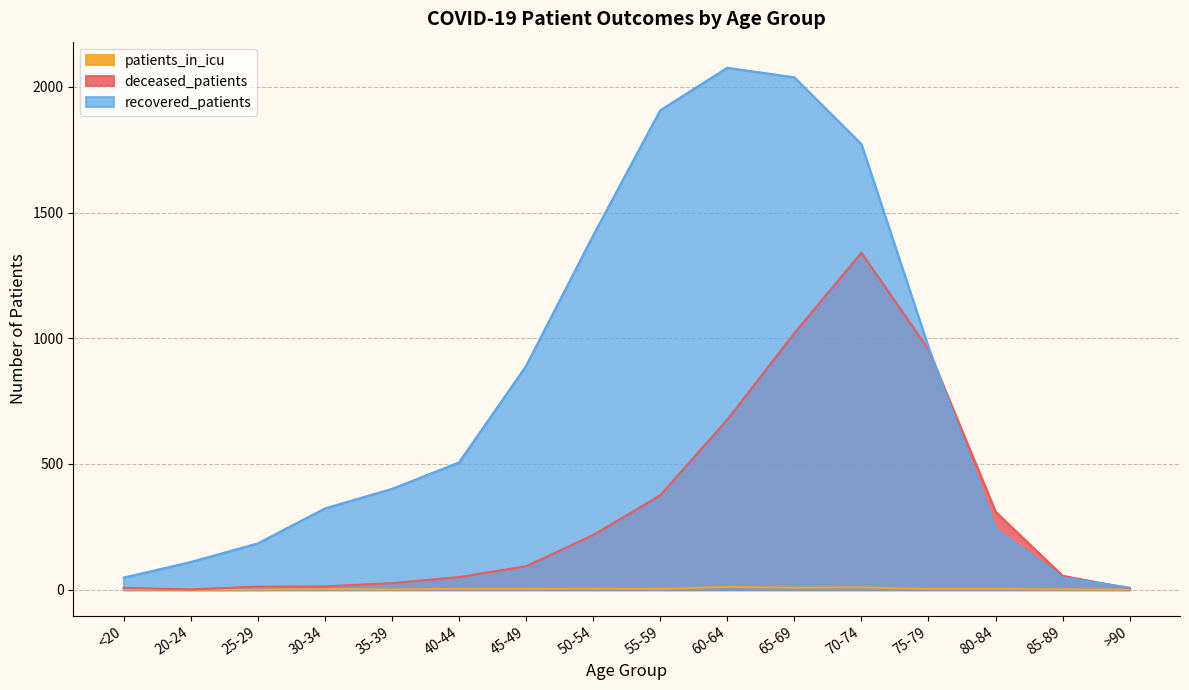

Where is the first local maximum for patients_in_icu?

30-34